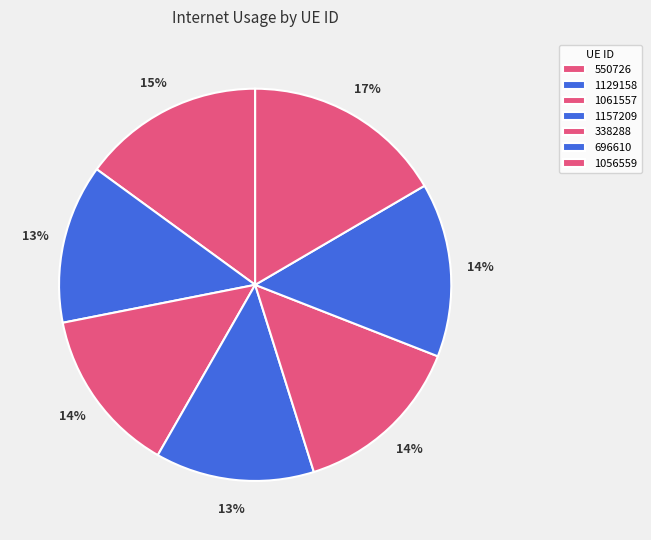

Rank the categories by value from highest to lowest.

1056559, 550726, 696610, 338288, 1061557, 1129158, 1157209